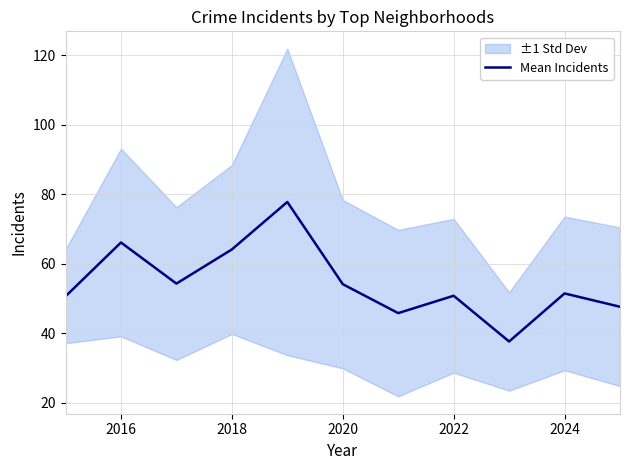

Is it true that Mean Incidents equals 36.5 at 2016?

False